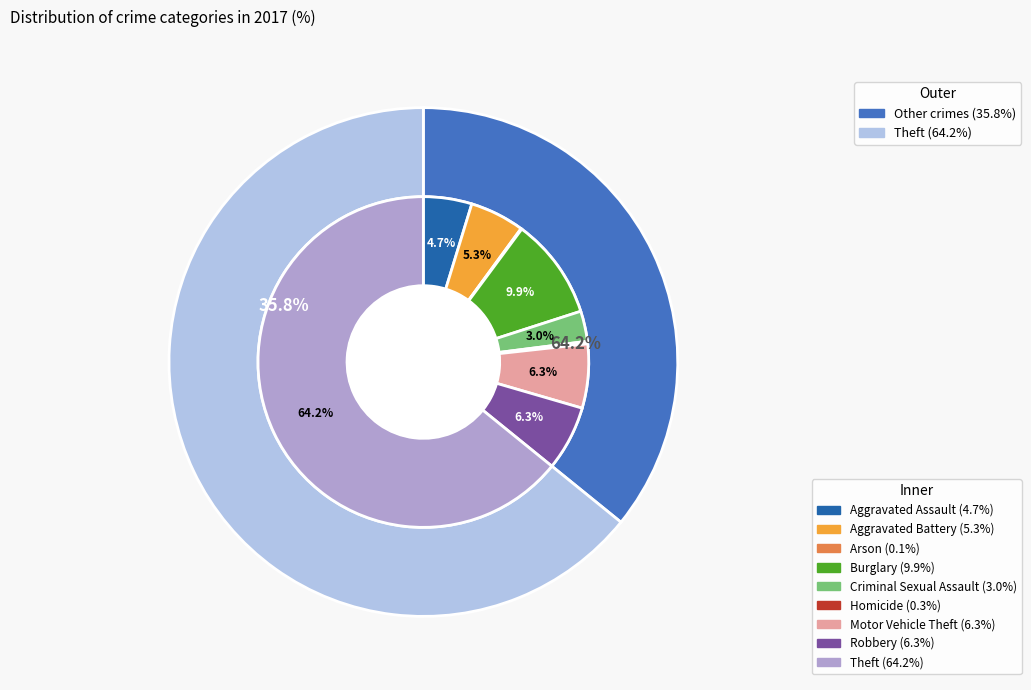

True or false: Homicide accounts for 13% of the total.

False